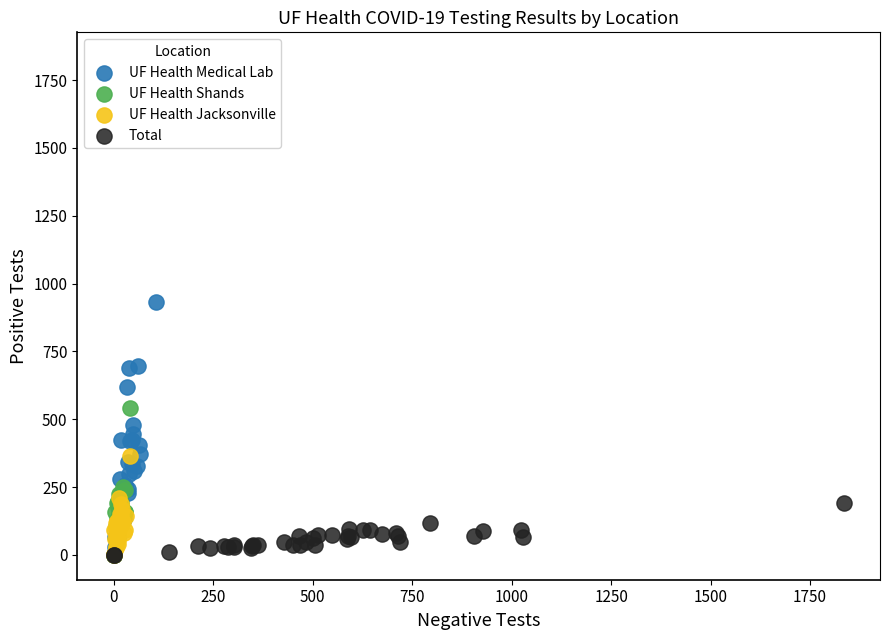

Which series contains the highest Y value?

UF Health Medical Lab